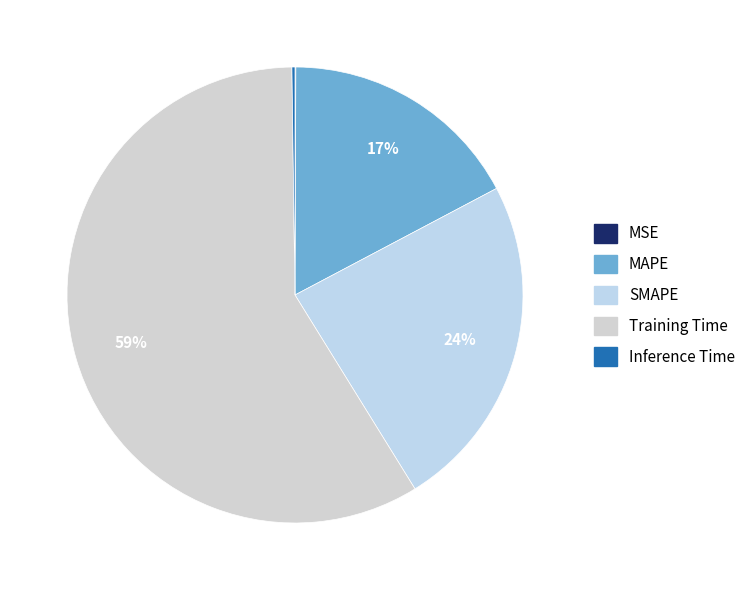

Is it true that Inference Time is 0% of the pie?

True